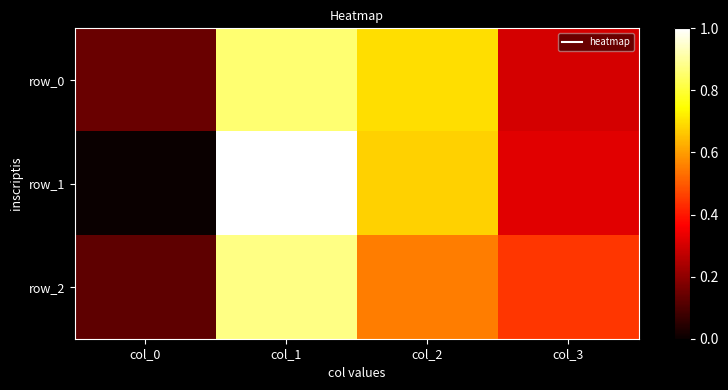

What is the sum of the row_1 values at col_2 and col_0?

0.7